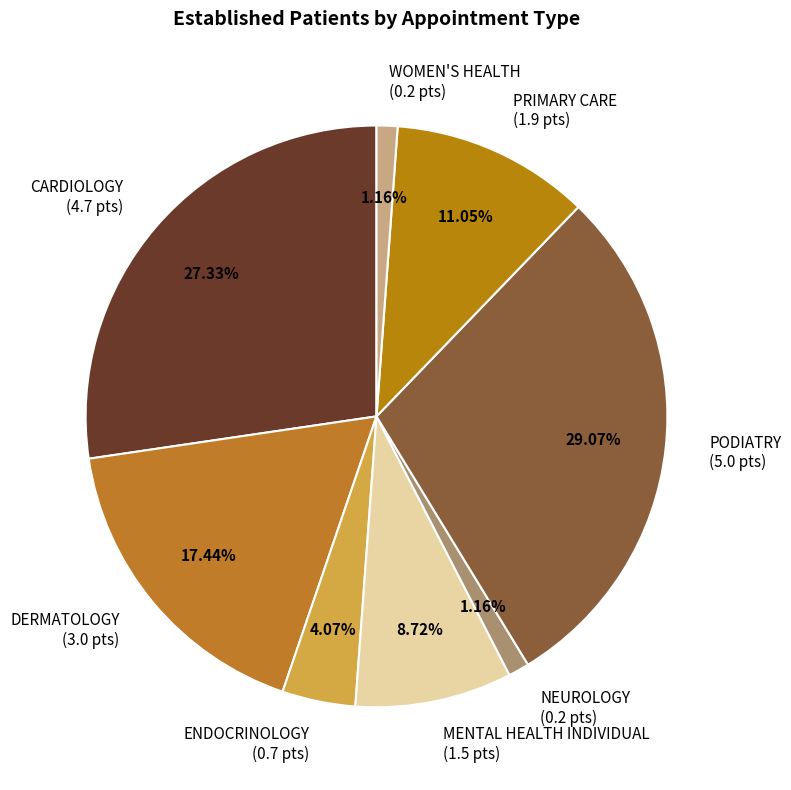

To the nearest percent, what percentage of the pie is PODIATRY?

29%